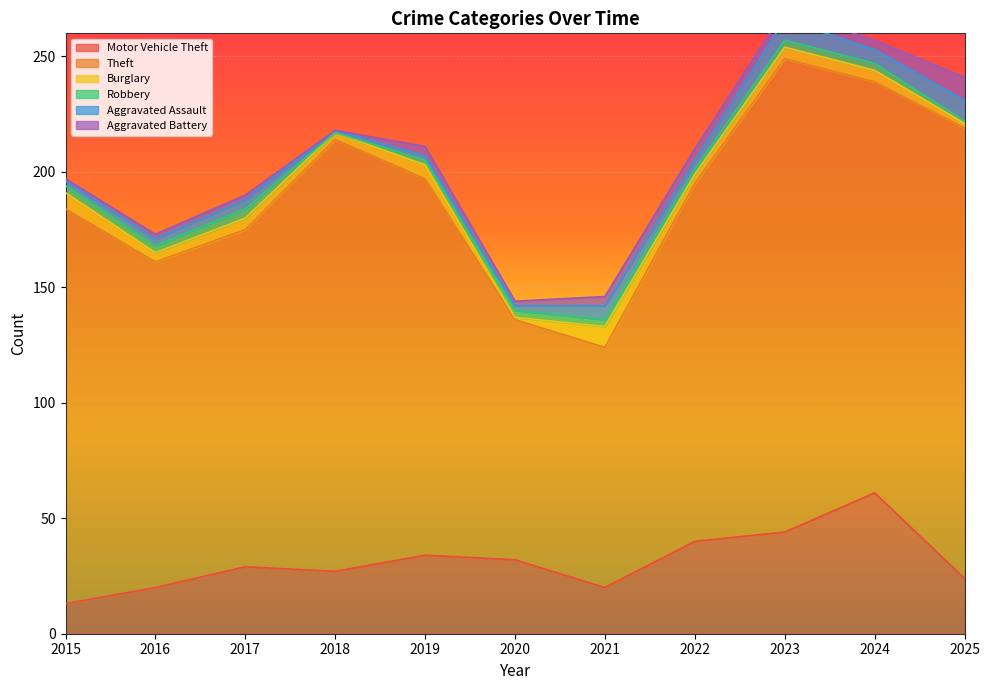

Is it true that Theft equals 155 at 2022?

True